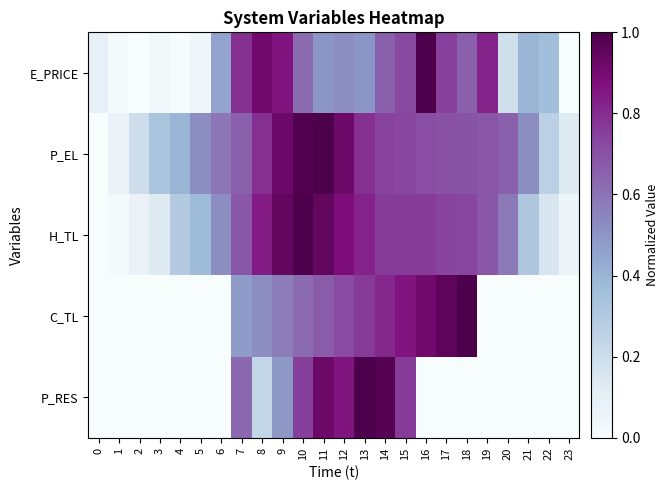

Between 7 and 20, which series saw the biggest shift?

P_RES